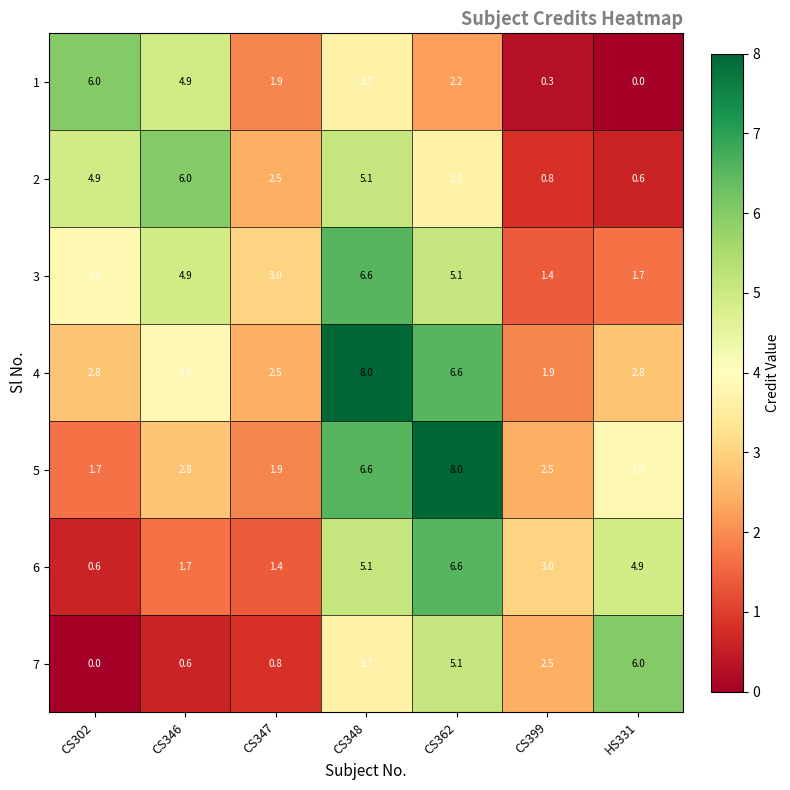

Which series has the largest range (max minus min)?

5